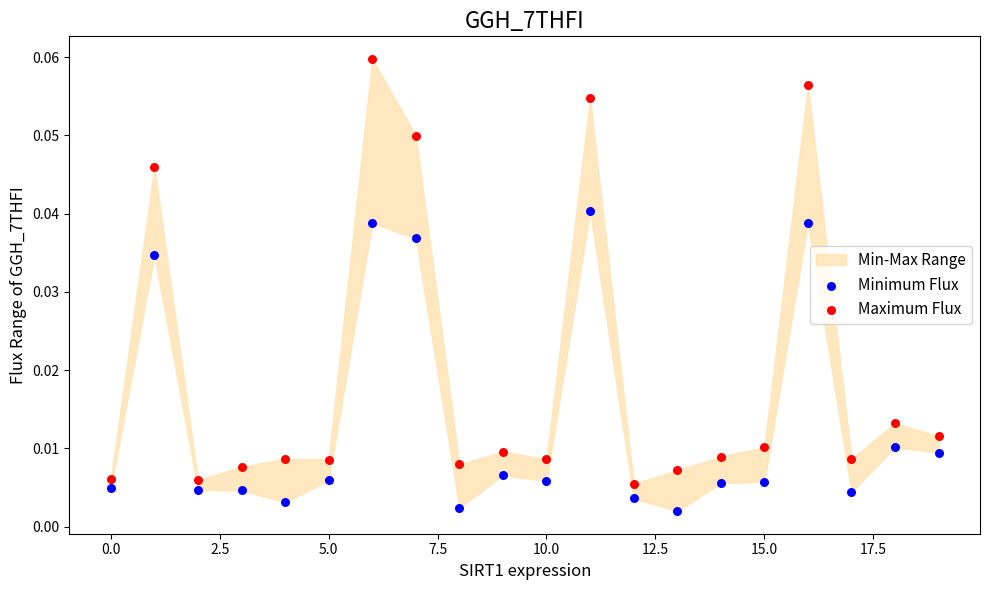

Which series reaches the maximum Y coordinate?

Maximum Flux